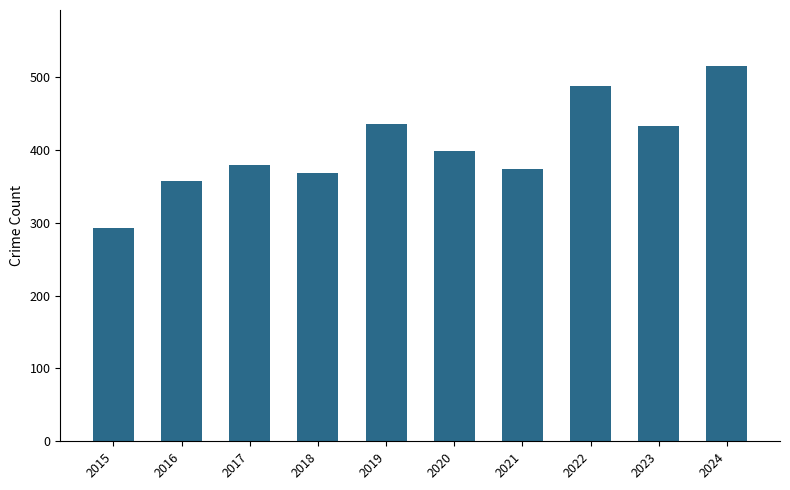

At which label does the data first exceed 398?

2019